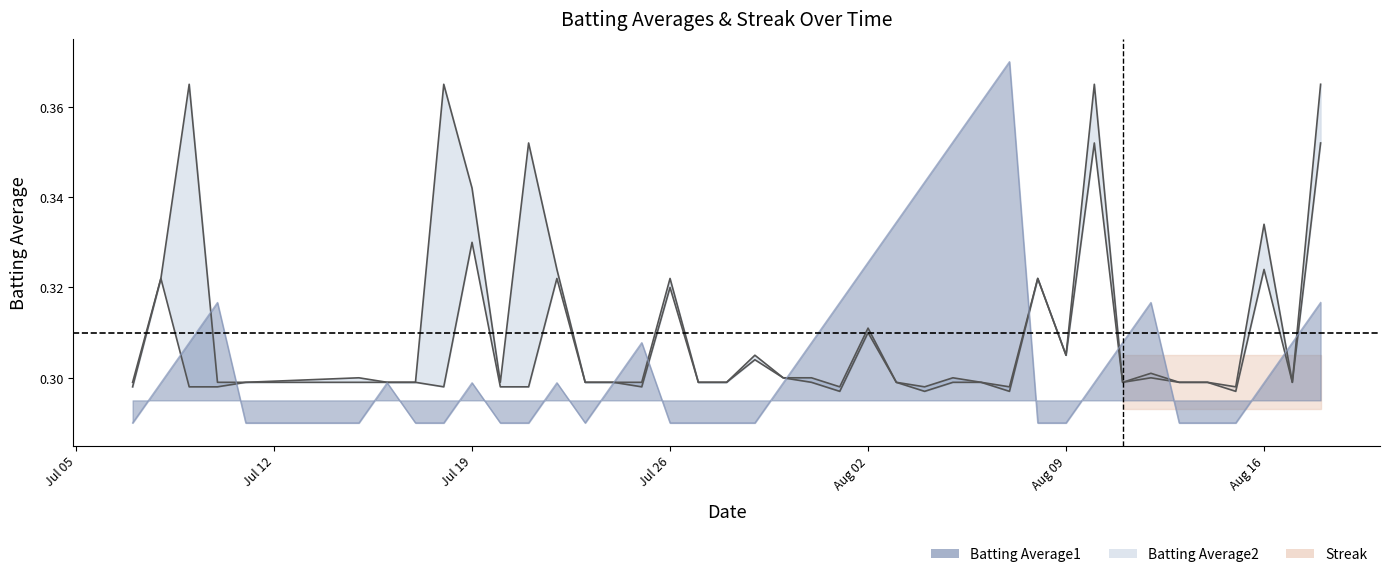

The value at 24 is 0.5. True or false?

False